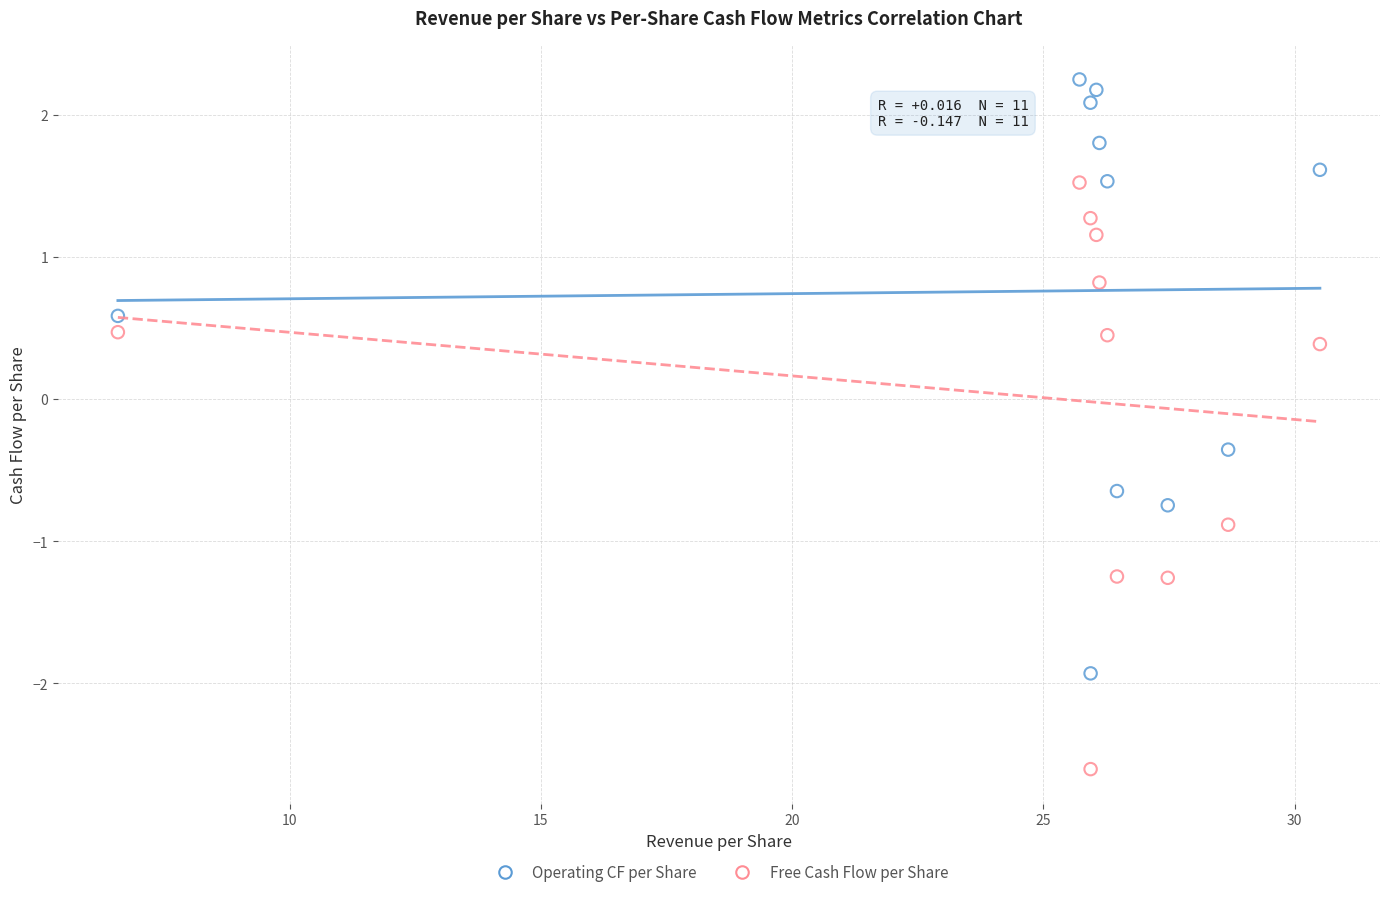

Across all data points, what is the range of Y values (max minus min)?

4.9